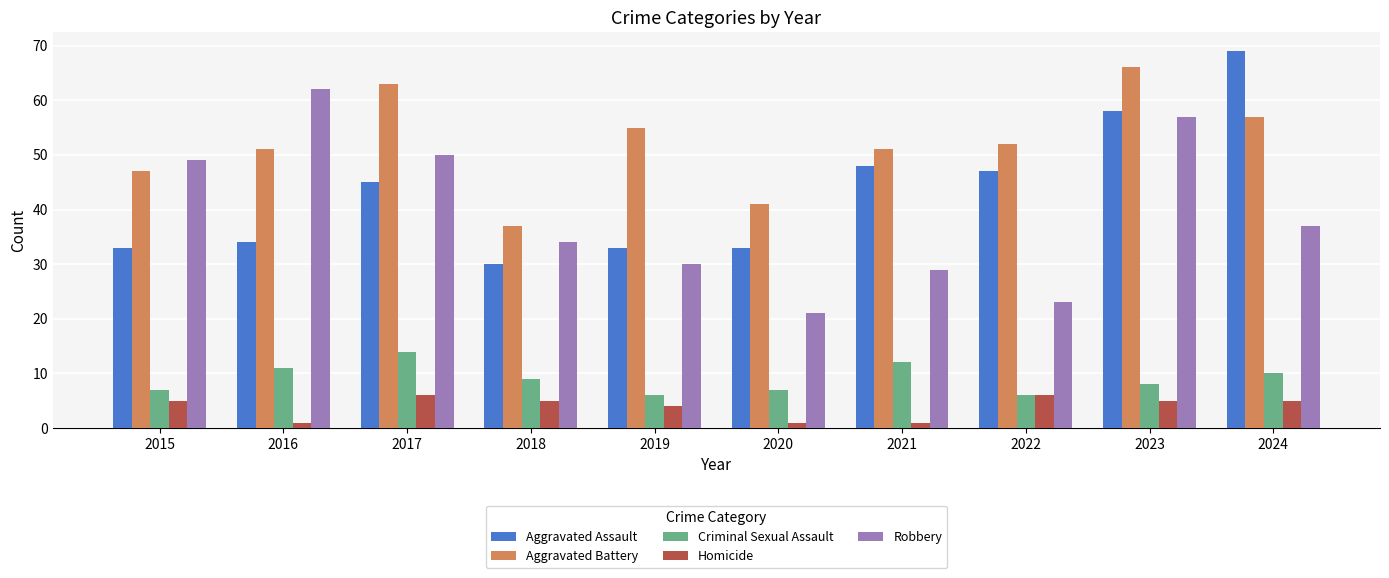

What is the smallest value displayed?

1